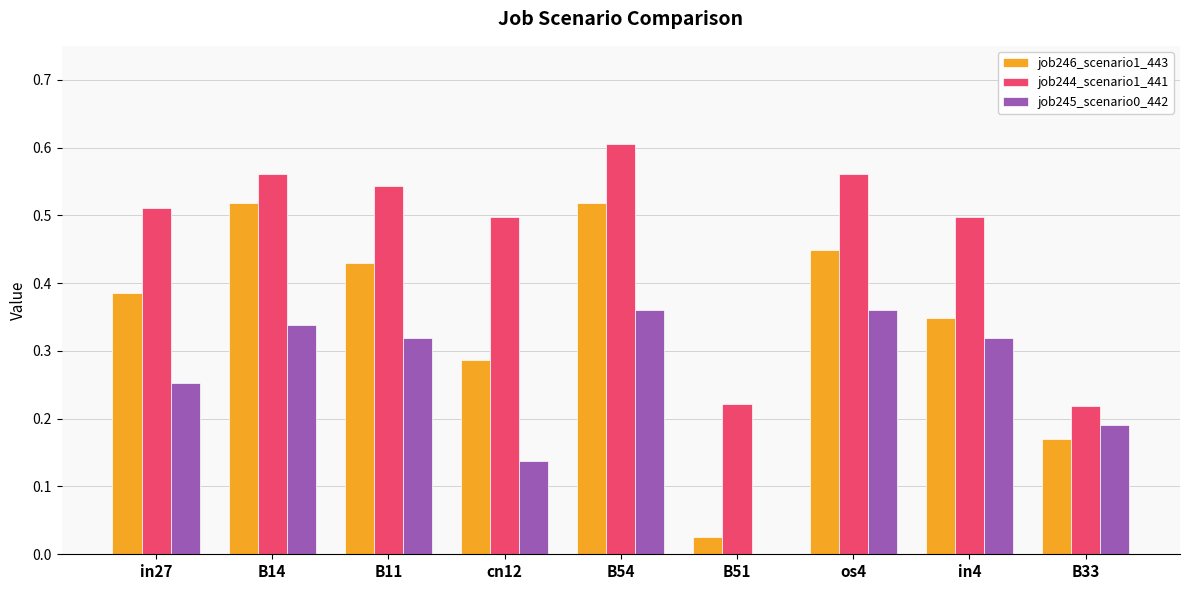

How many job245_scenario0_442 values are between 0 and 1?

9